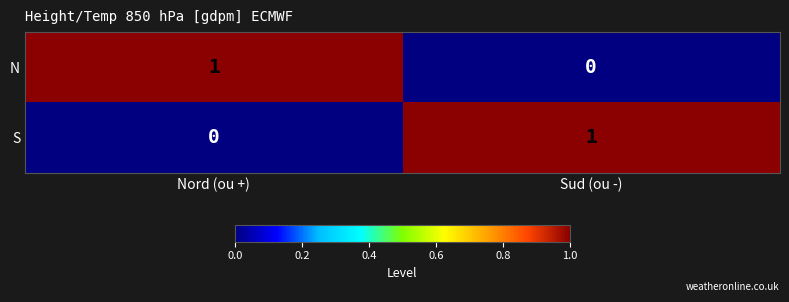

Rank the categories by S value from lowest to highest.

Nord (ou +), Sud (ou -)